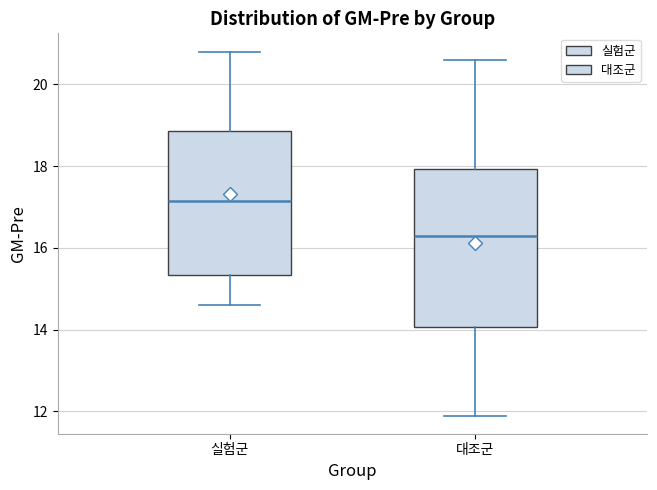

Where does the upper whisker of the box for 실험군 end on the y-axis? The values are not printed on the chart, so give them approximately, as read against the axis.

20.8